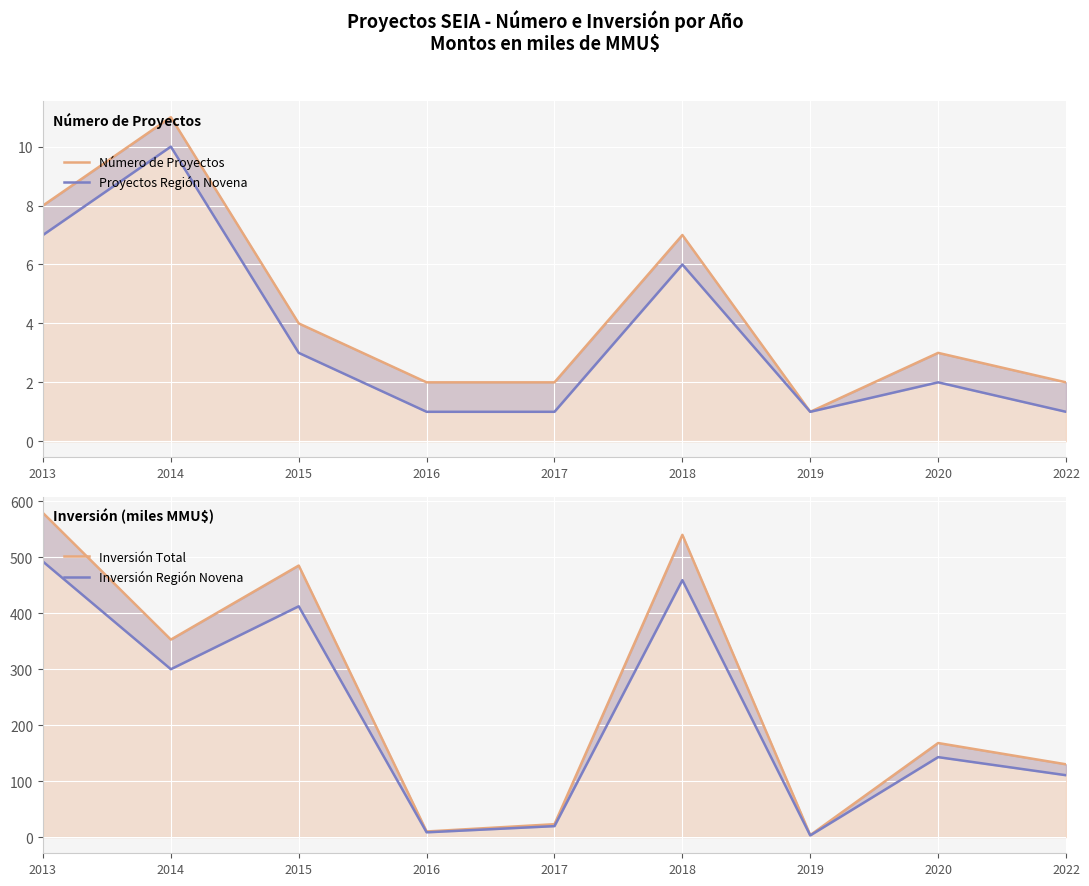

How many series are shown in this chart?

4